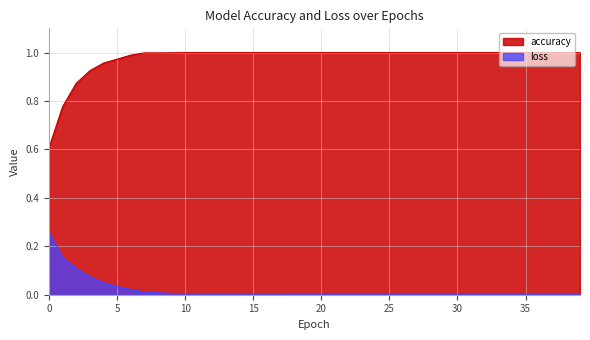

Rank the series by their maximum value, from lowest to highest.

loss, accuracy